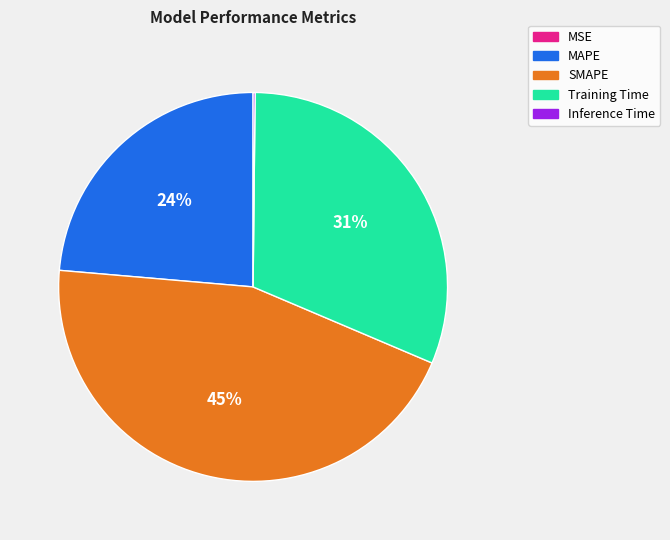

What is the largest slice in the pie chart?

SMAPE